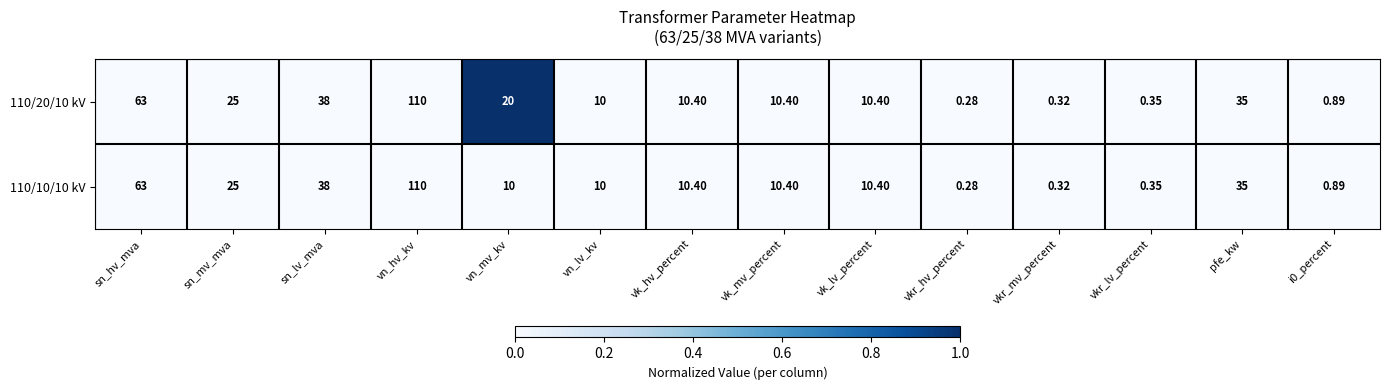

At which label does 110/20/10 kV first exceed 10?

sn_hv_mva